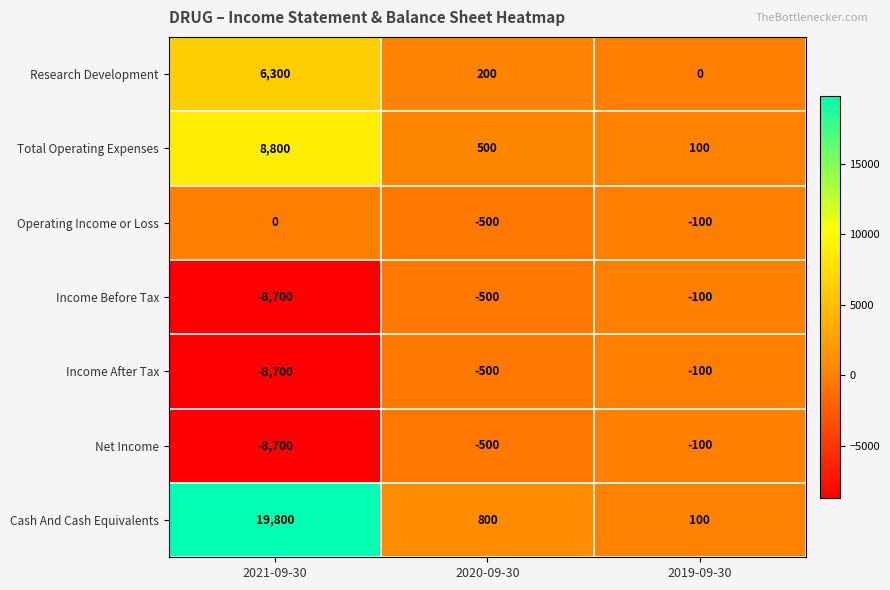

At which label does Net Income first exceed -500?

2019-09-30